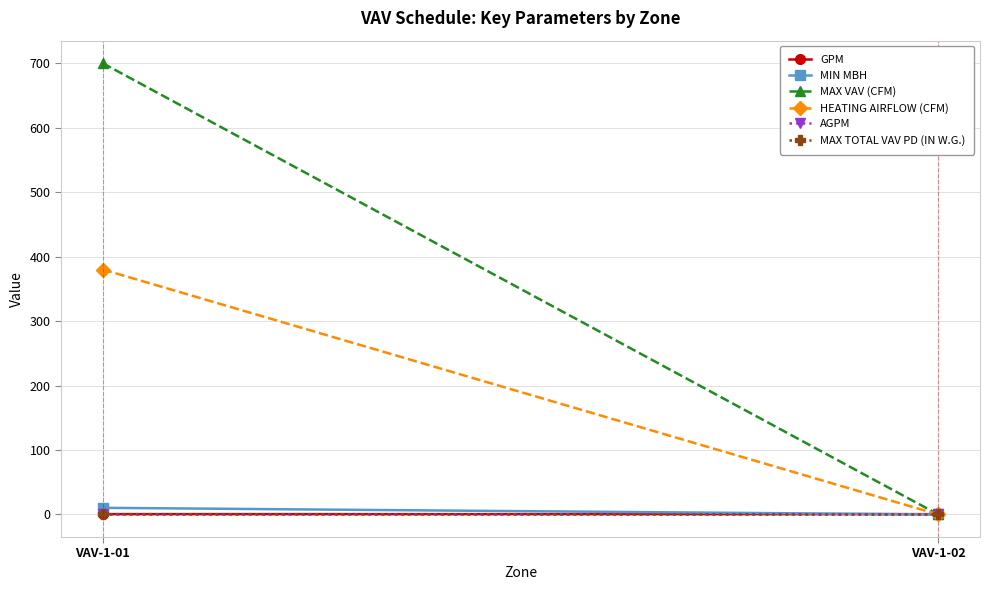

Rank the series at VAV-1-02 from highest to lowest value.

GPM, MAX TOTAL VAV PD (IN W.G.), MIN MBH, MAX VAV (CFM), HEATING AIRFLOW (CFM), AGPM